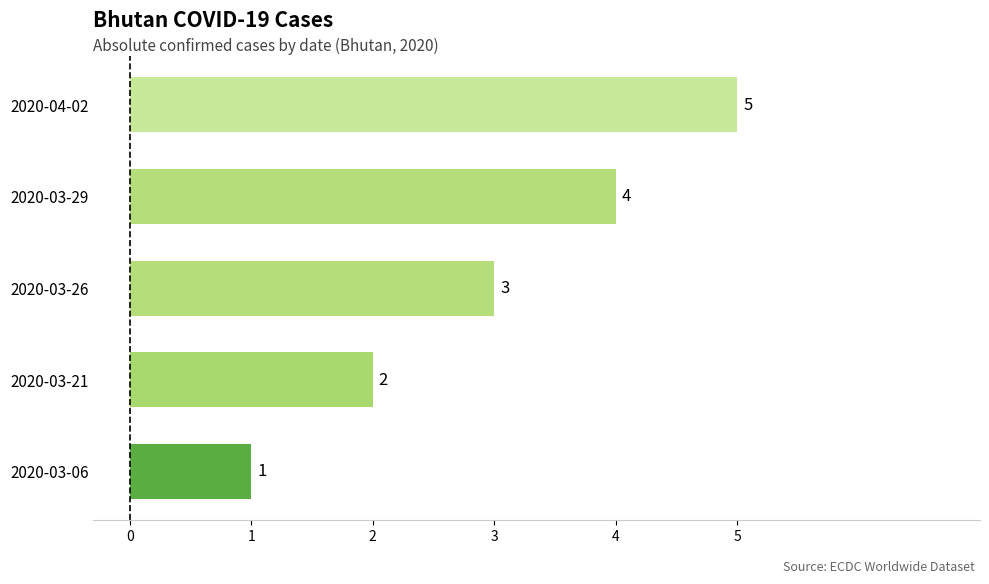

The chart shows a value of 2 at 2020-03-21. True or false?

True